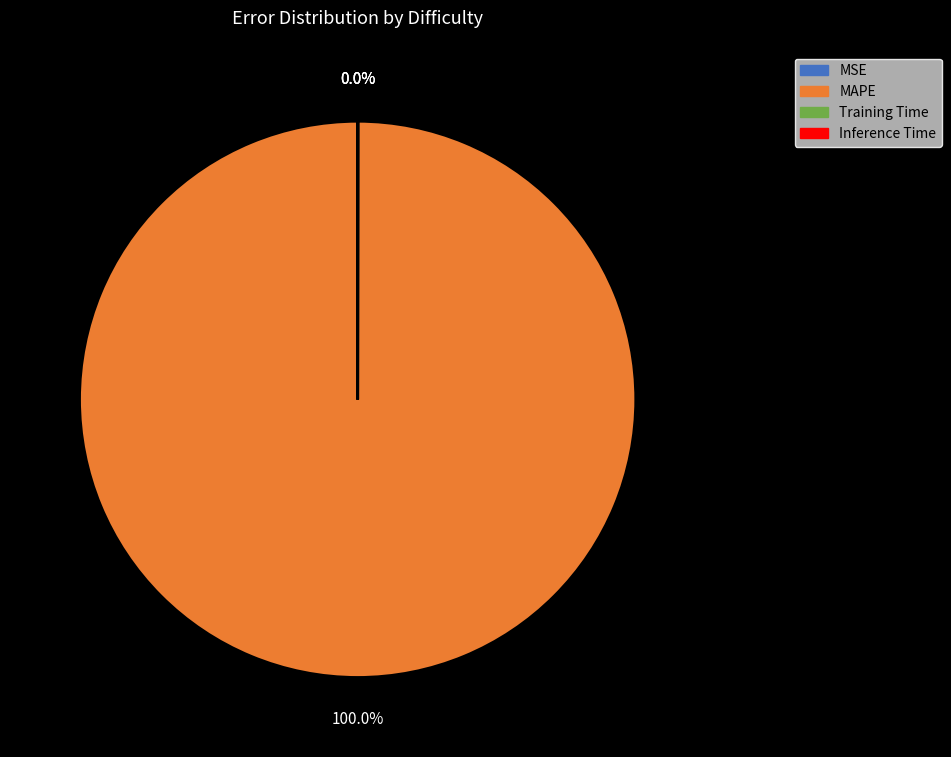

What is the smallest slice in the pie chart?

MSE